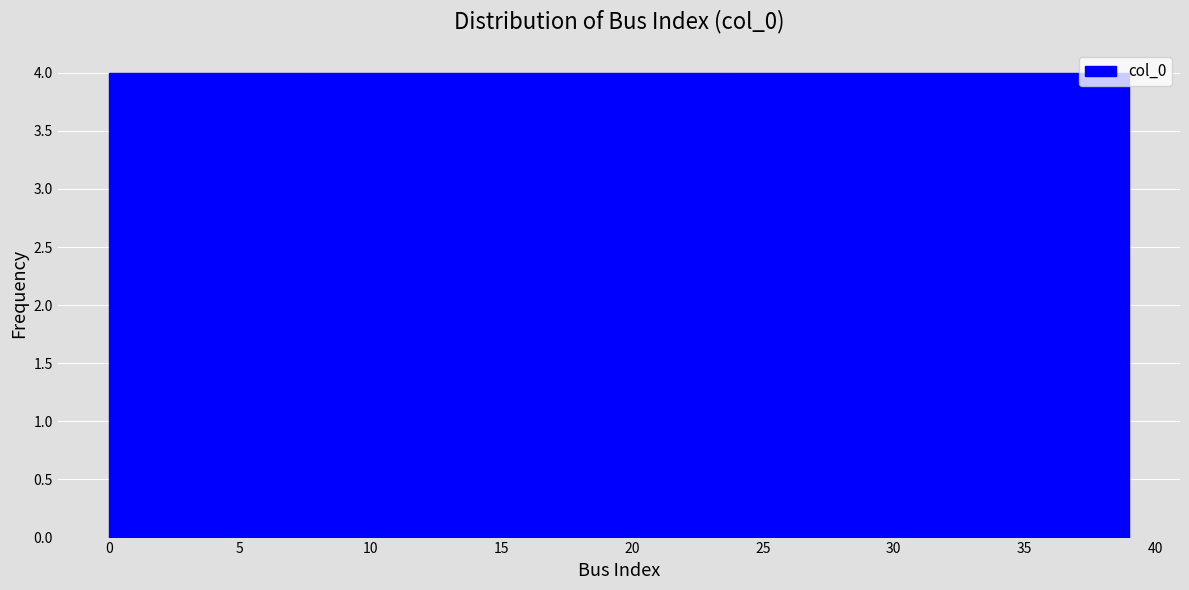

Reading left to right, list every bar in this chart as the range it spans on the x-axis followed by its height. Neither the bar edges nor the heights are printed on the chart, so give them approximately, as read against the axes.

0.0 to 3.9: 4
3.9 to 7.8: 4
7.8 to 11.7: 4
11.7 to 15.6: 4
15.6 to 19.5: 4
19.5 to 23.4: 4
23.4 to 27.3: 4
27.3 to 31.2: 4
31.2 to 35.1: 4
35.1 to 39.0: 4